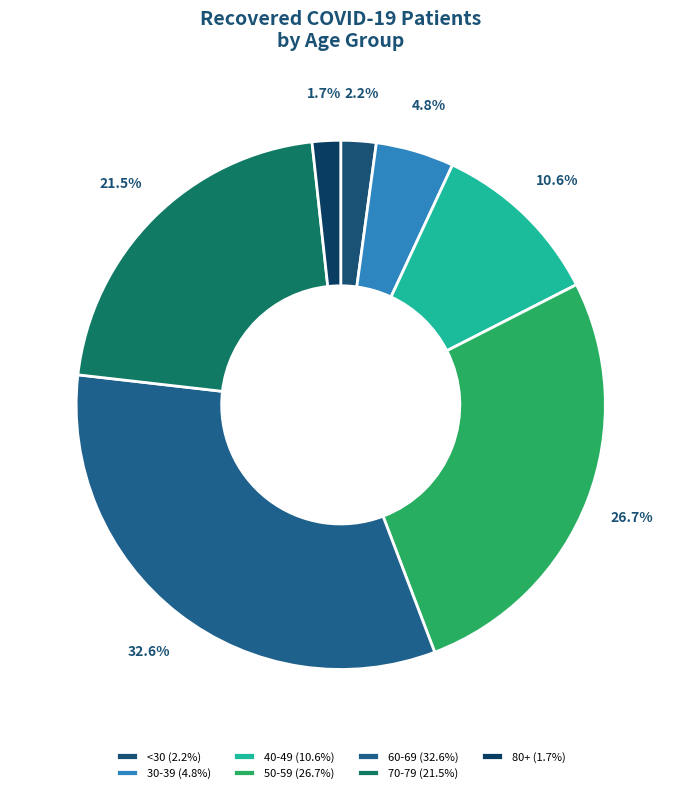

To the nearest percent, what is the average slice percentage?

14%